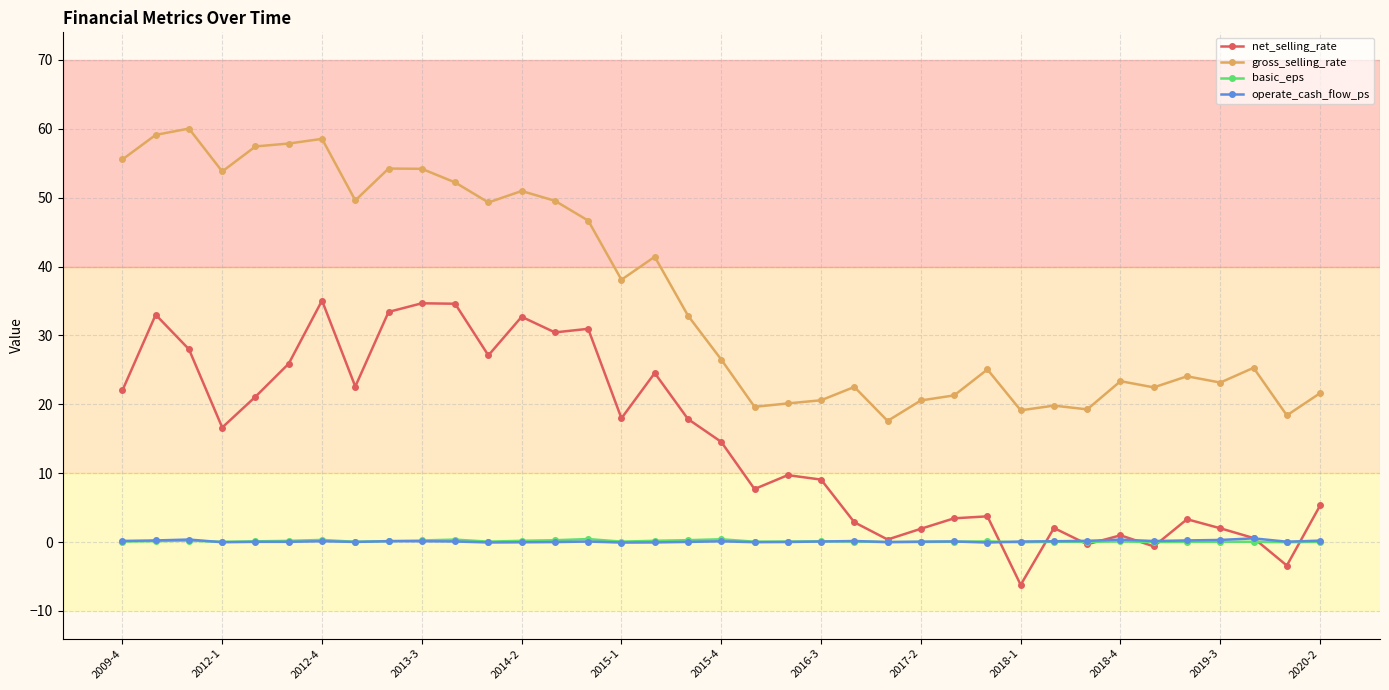

True or false: net_selling_rate and gross_selling_rate intersect in this chart.

False